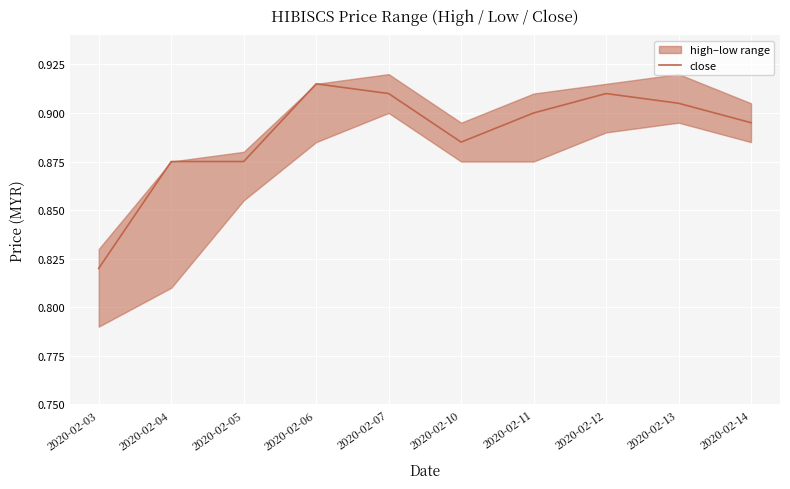

Where is the data nearest to the value 0?

2020-02-03